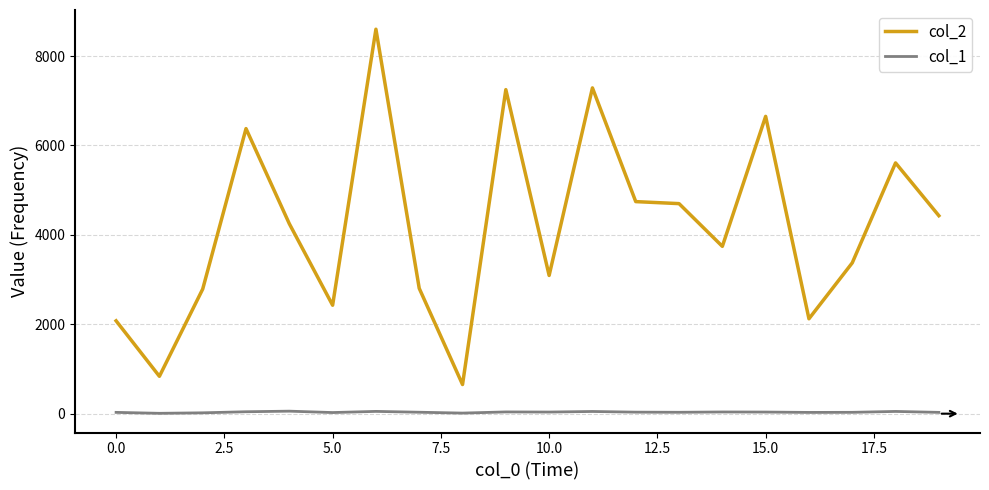

Rank the series by their average value, from highest to lowest.

col_2, col_1